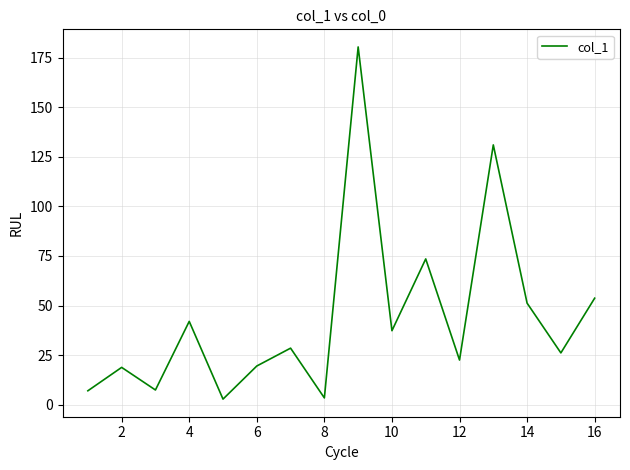

What is the difference between the second highest and second lowest values?

127.6